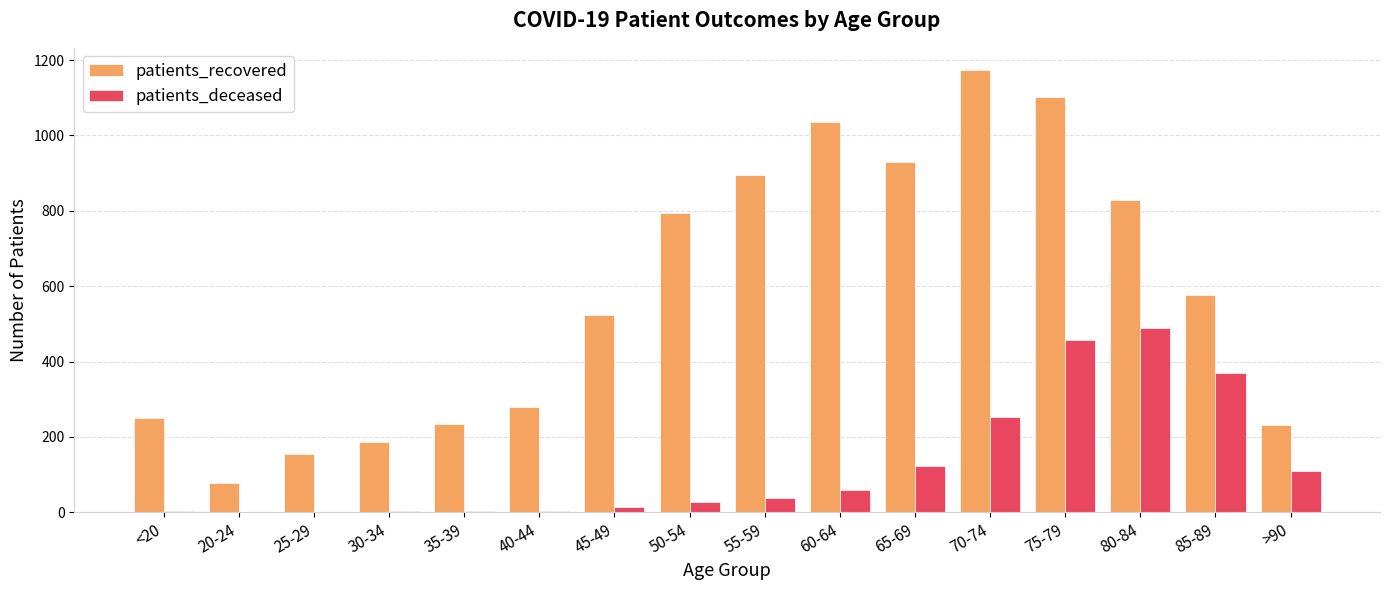

Is it true that patients_recovered equals 407 at >90?

False